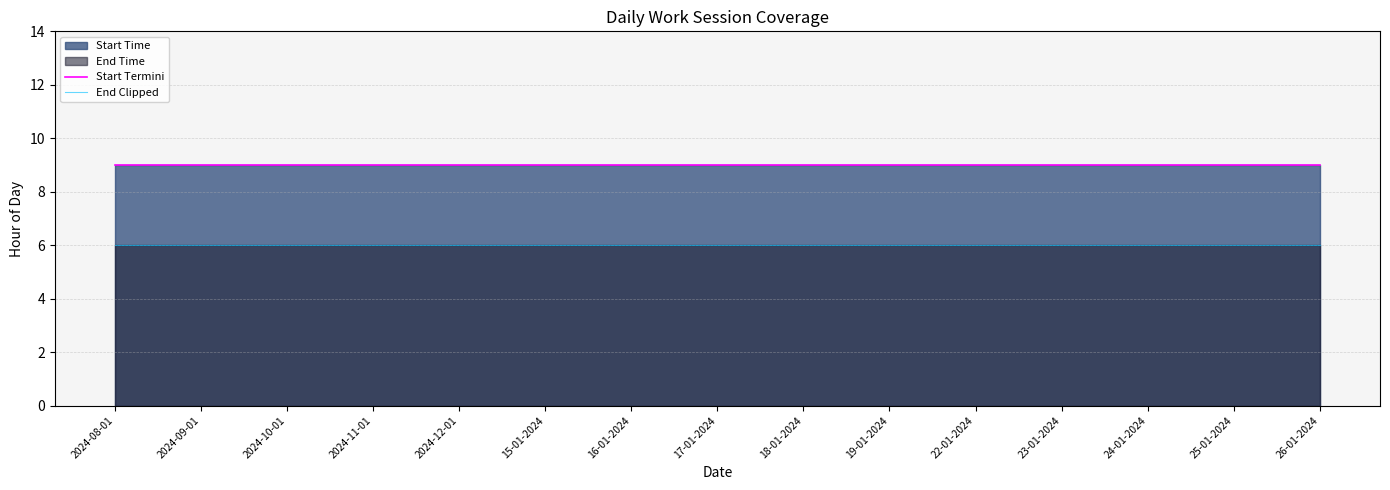

Which series has the largest total across all categories?

Start Termini